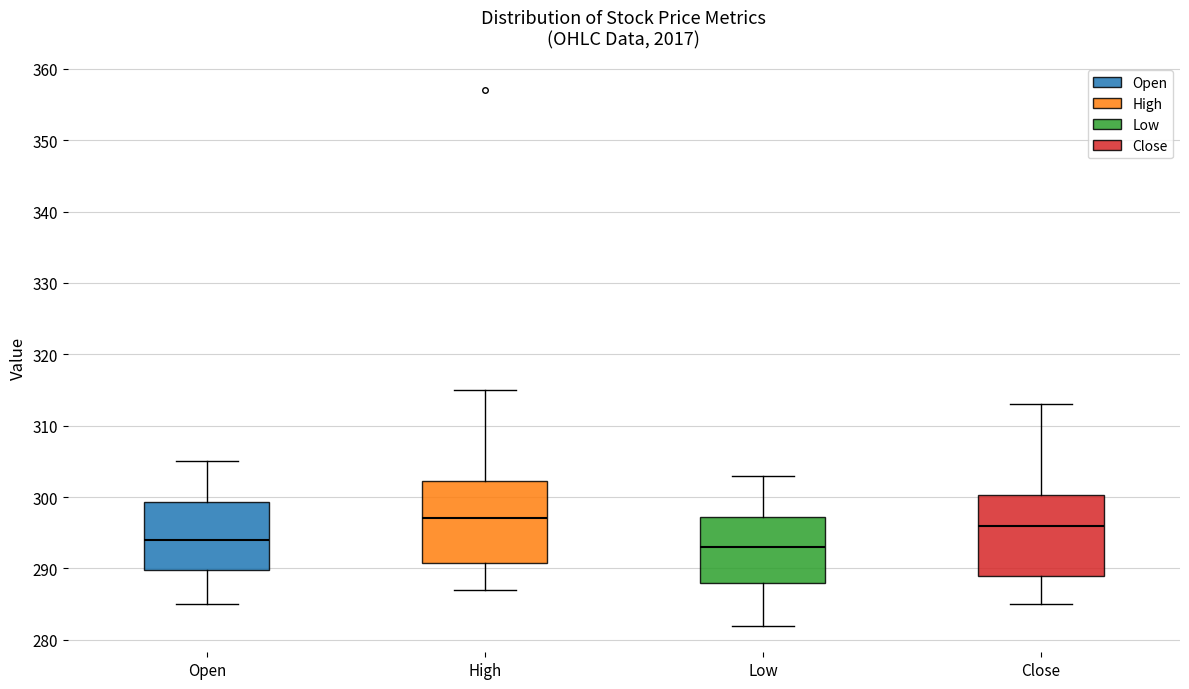

Which box's median line is the highest?

High